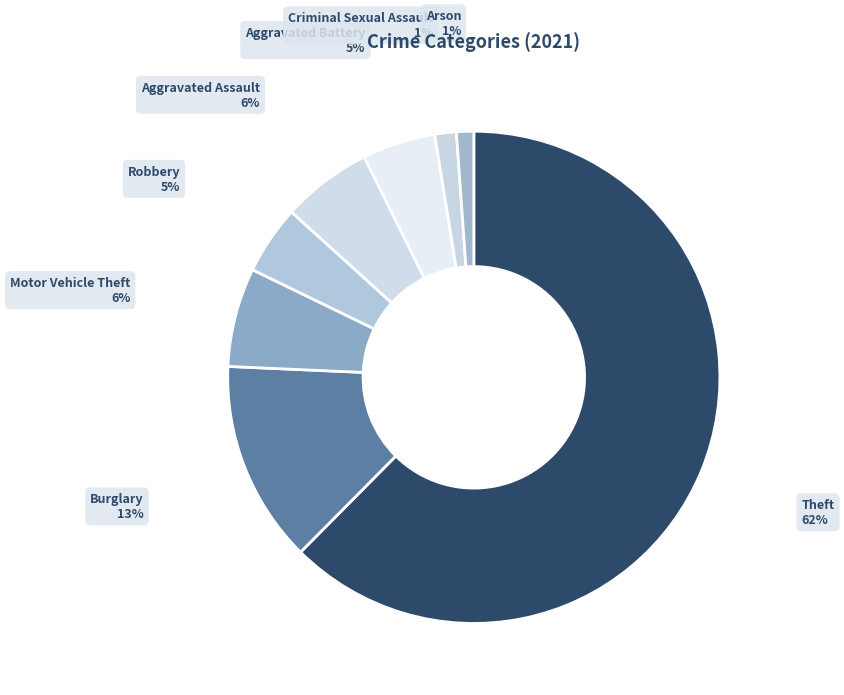

Count the number of slices in the pie.

8